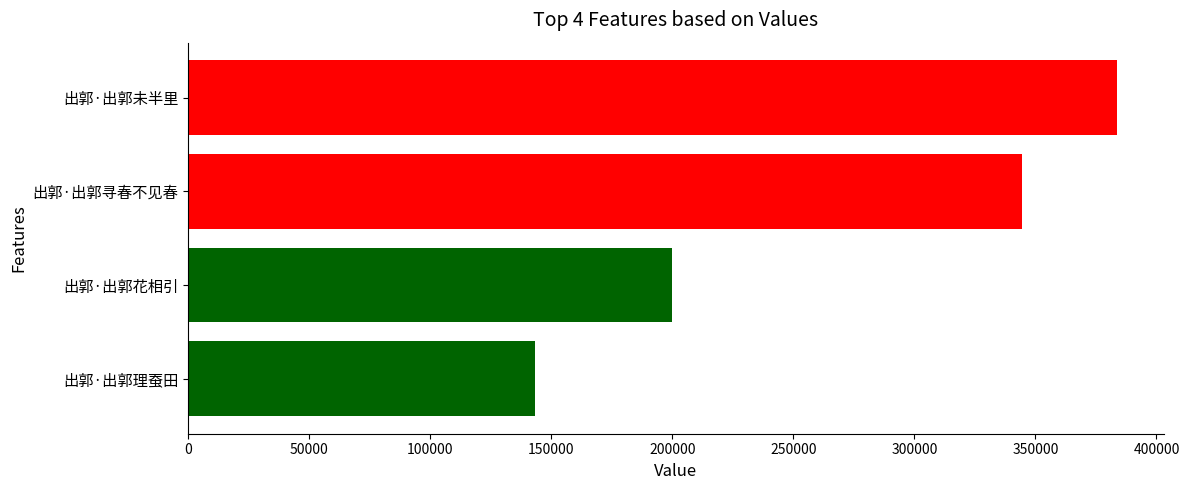

List the labels in order of value, smallest first.

出郭·出郭理蚕田, 出郭·出郭花相引, 出郭·出郭寻春不见春, 出郭·出郭未半里